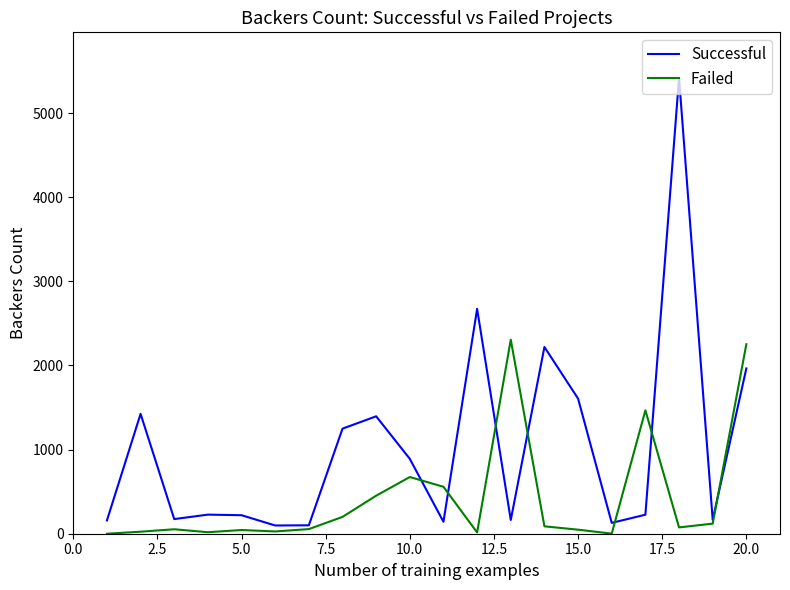

Which series has the widest spread of values?

Successful